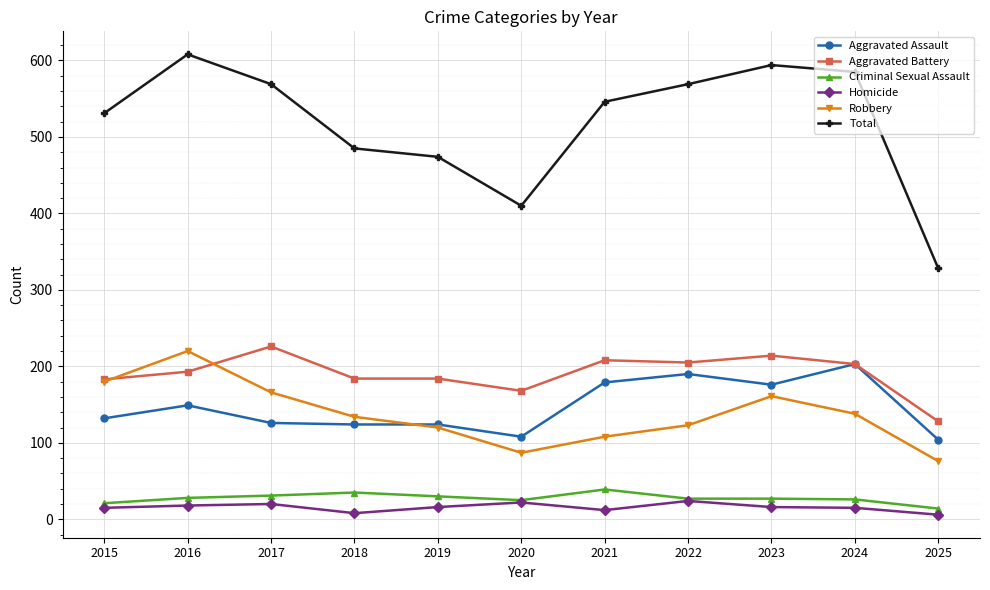

Which series has the widest spread of values?

Total